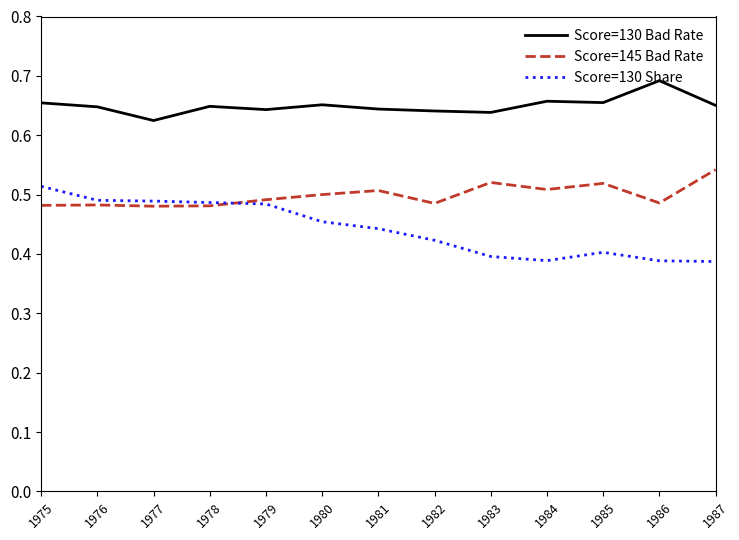

True or false: Score=145 Bad Rate and Score=130 Bad Rate cross at least once.

False